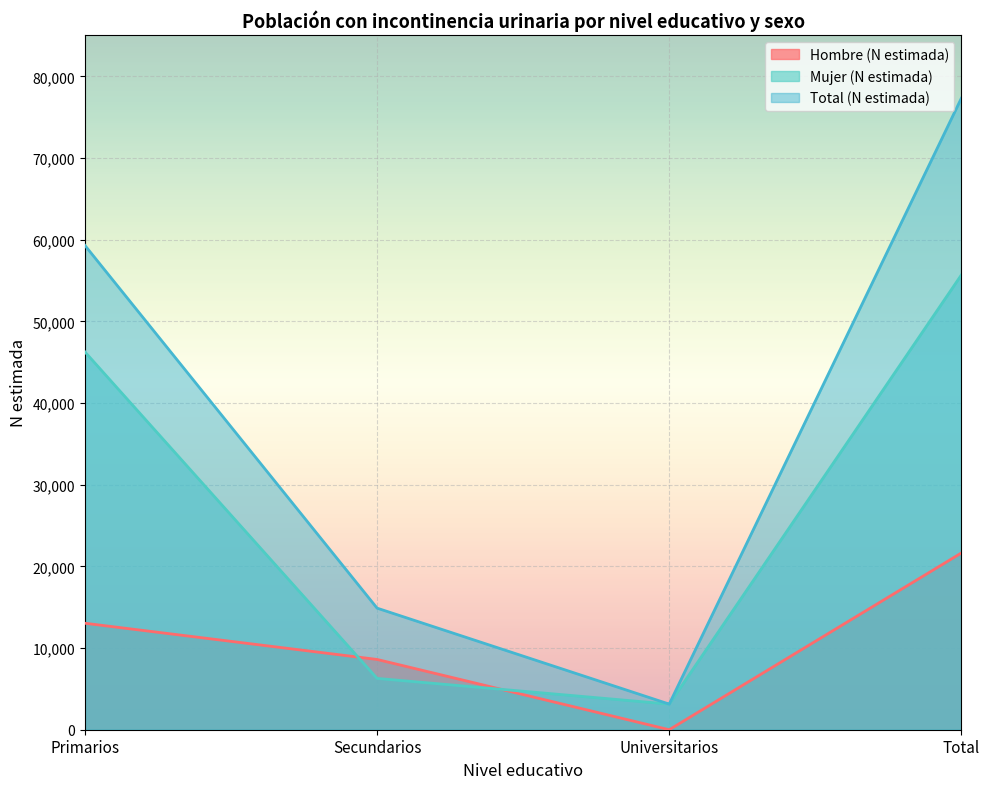

List the series in order of their peak value, highest first.

Total (N estimada), Mujer (N estimada), Hombre (N estimada)